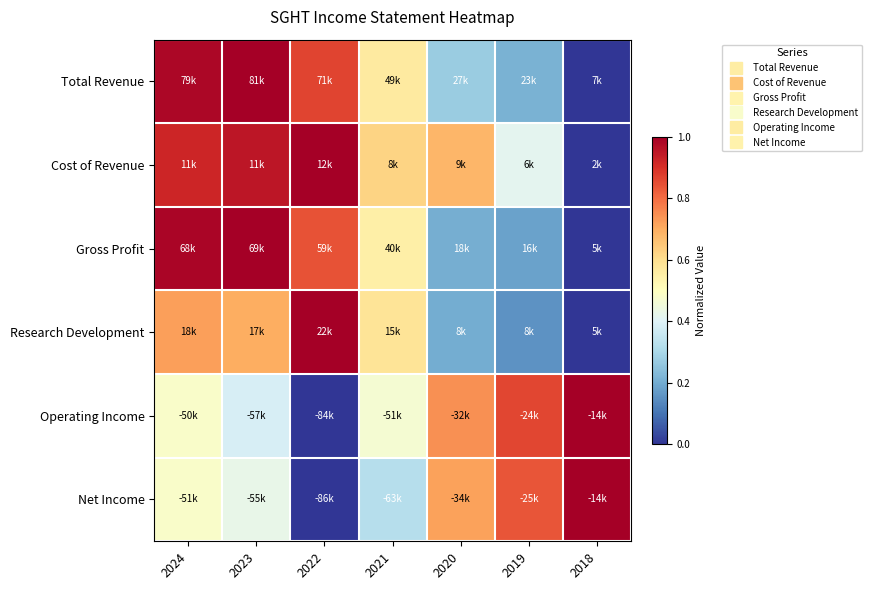

What is the total value across all series at 2021?

3.1